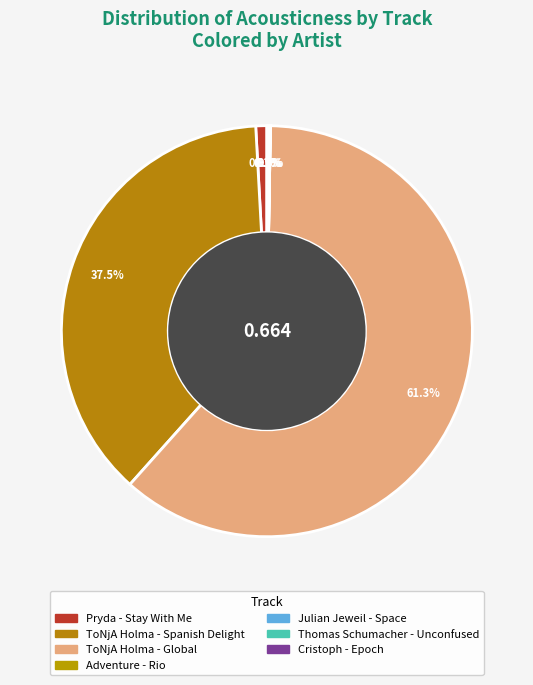

Which slice is the smallest?

Adventure - Rio